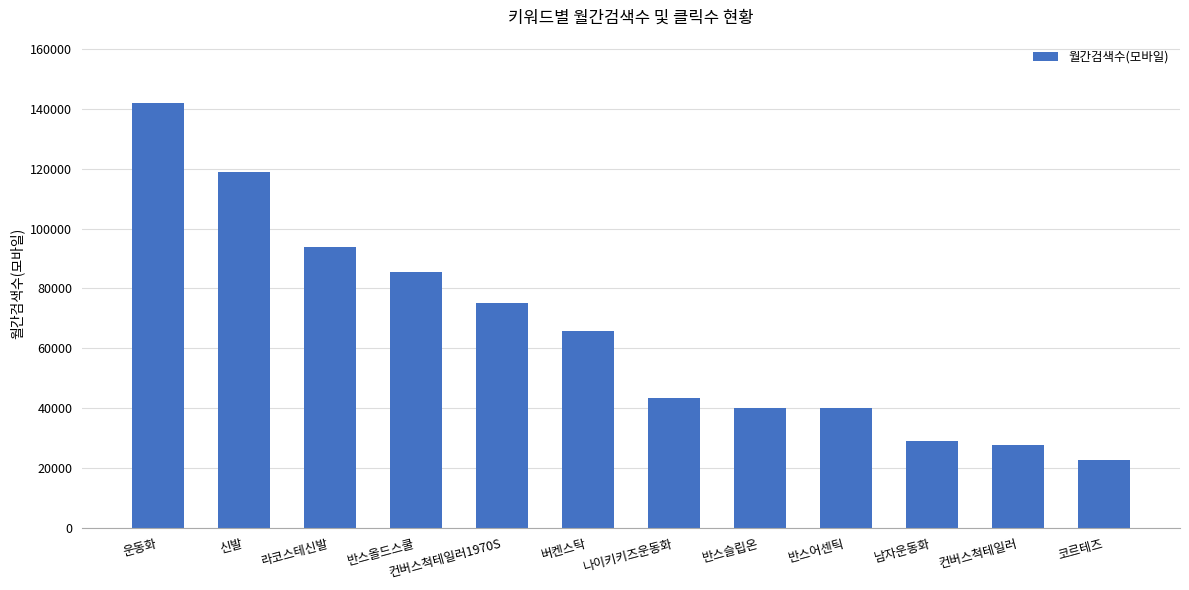

Does the chart contain stacked bars?

No